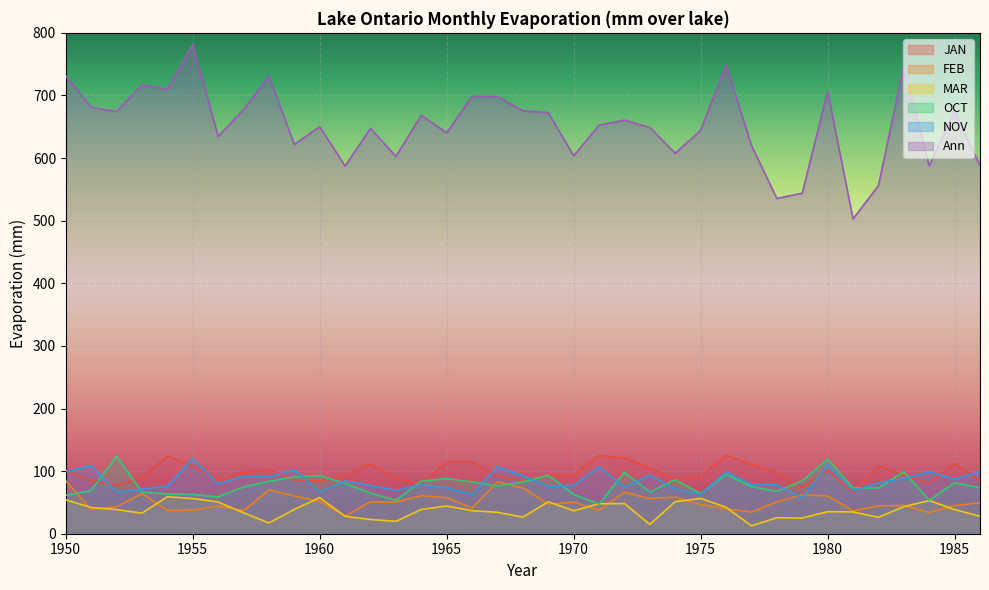

Which series has the widest spread of values?

Ann